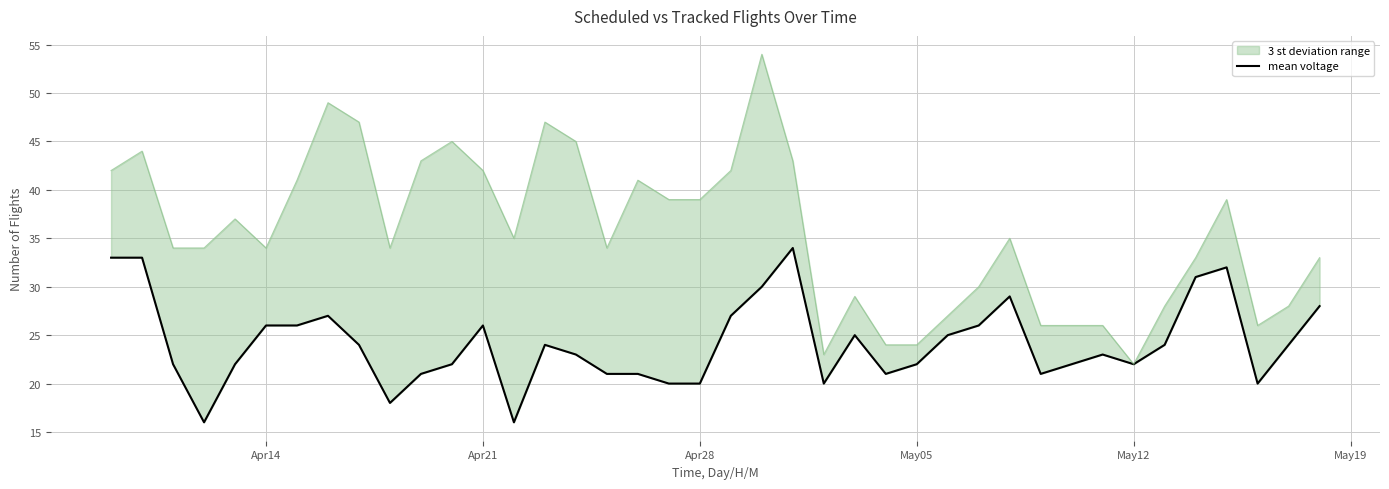

Reading right to left, extract all data points from this chart.

28	24	20	32	31	24	22	23	22	21	29	26	25	22	21	25	20	34	30	27	20	20	21	21	23	24	16	26	22	21	18	24	27	26	26	22	16	22	33	33